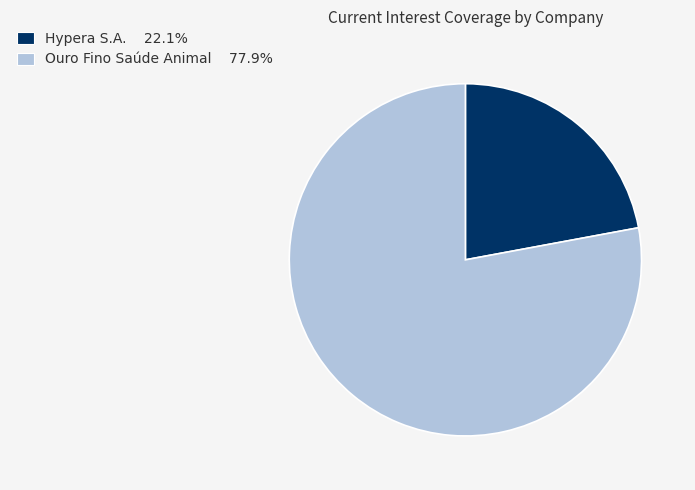

Approximately how many times larger is the value at Hypera S.A. 22.1% compared to Ouro Fino Saúde Animal 77.9%?

0.3